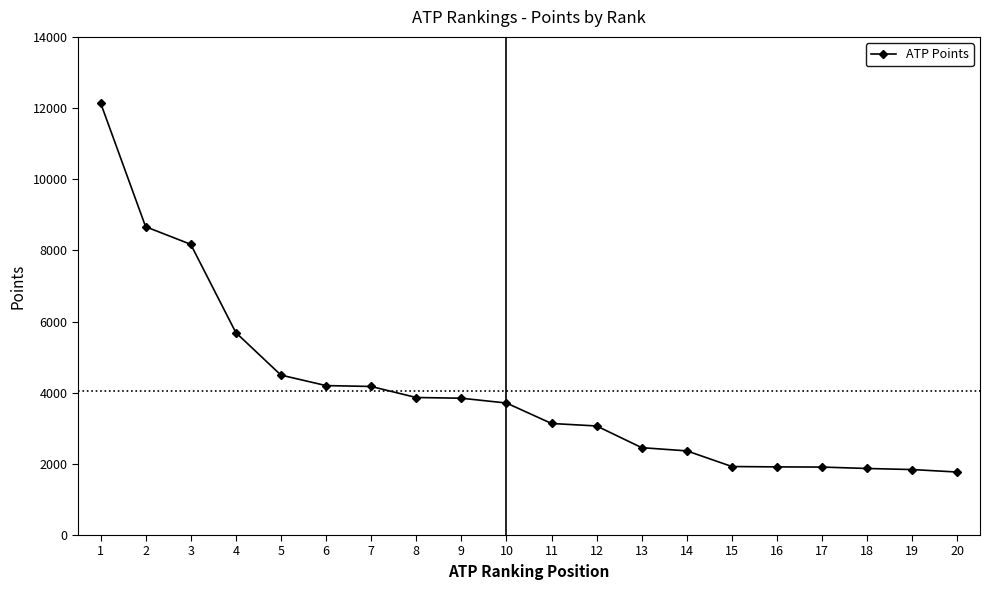

Is it true that the value at 13 is 2455?

True